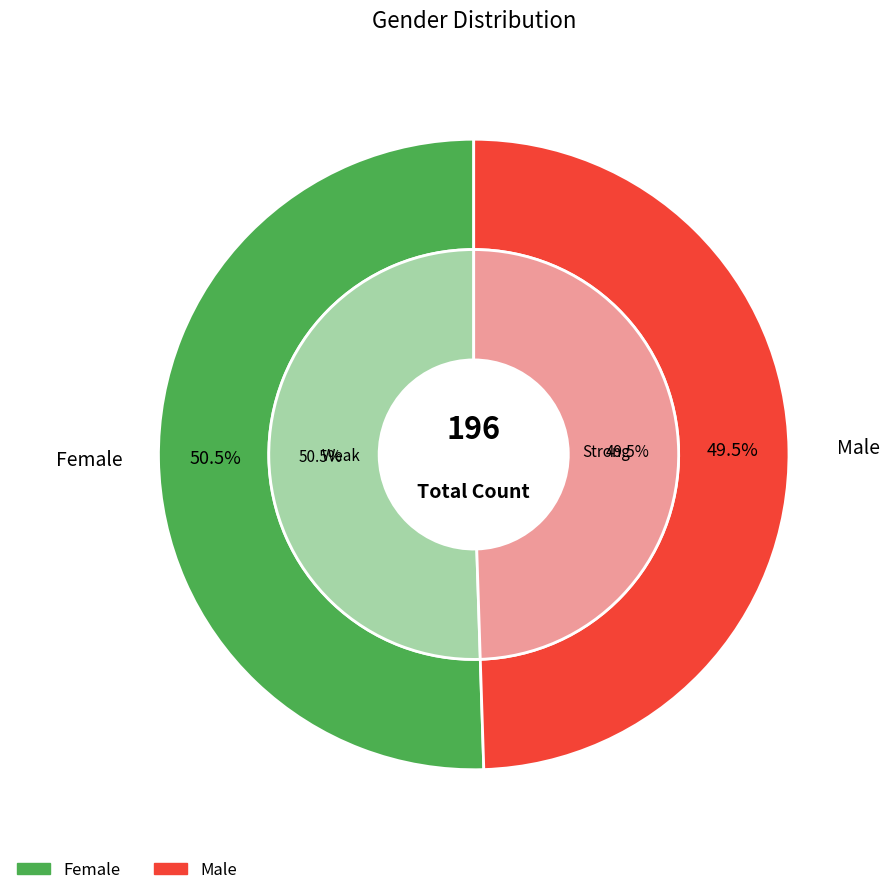

Which slice is the largest?

Female